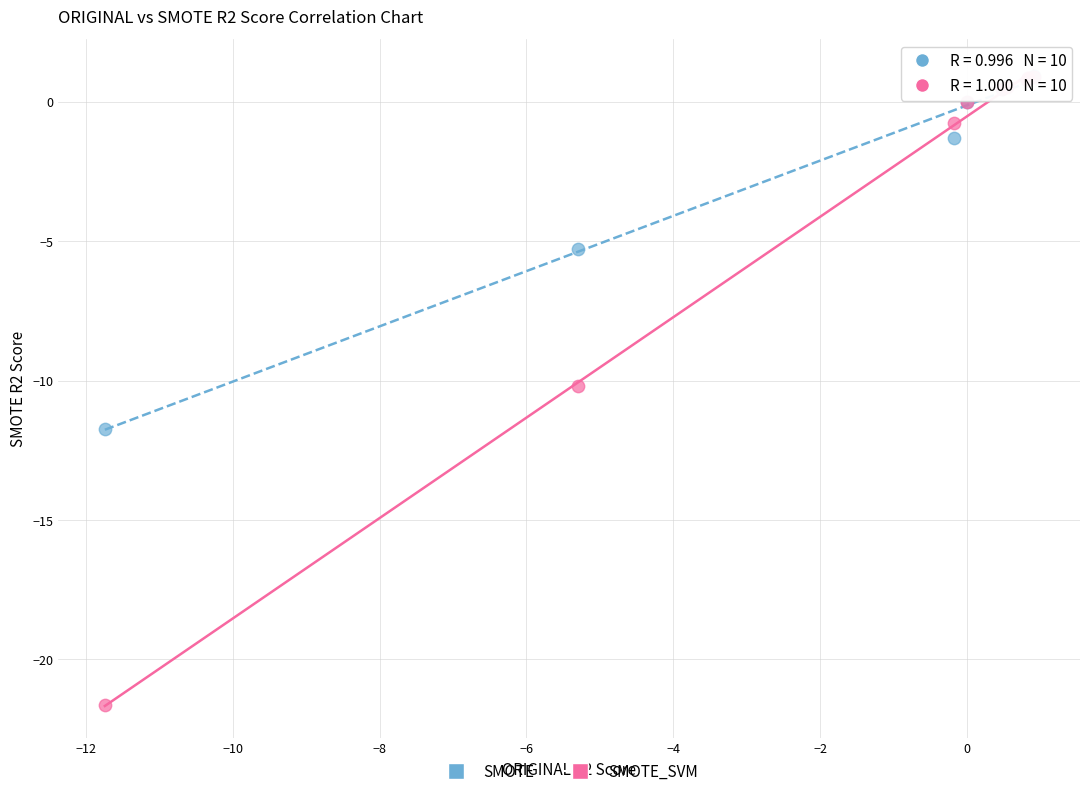

Which series reaches the minimum Y coordinate?

SMOTE_SVM